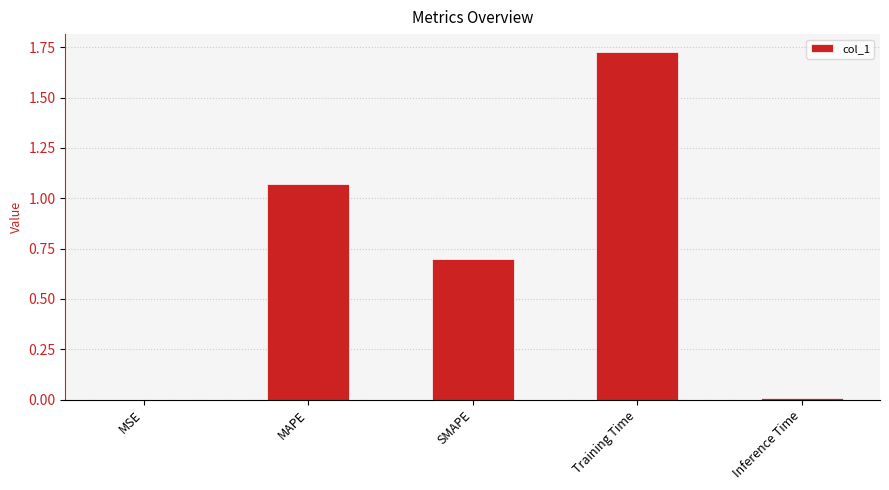

True or false: the data shows 3.1 at Training Time.

False